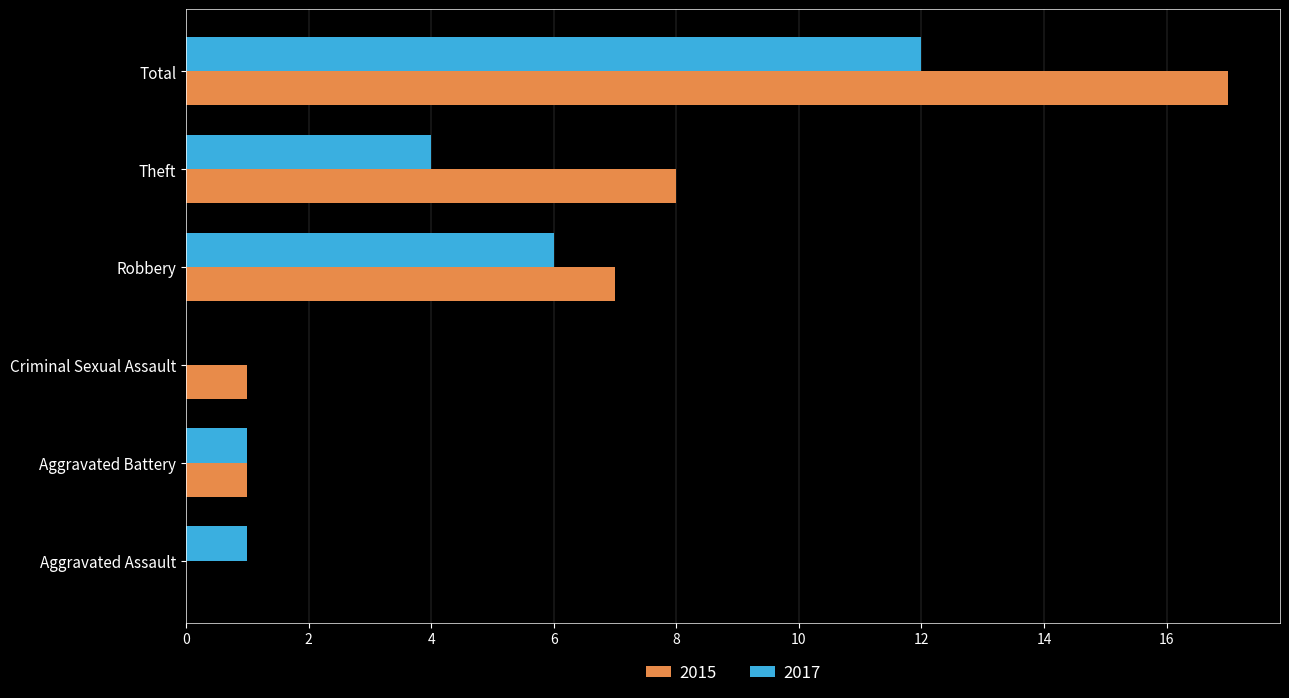

Which series changed the most between Aggravated Assault and Total?

2015